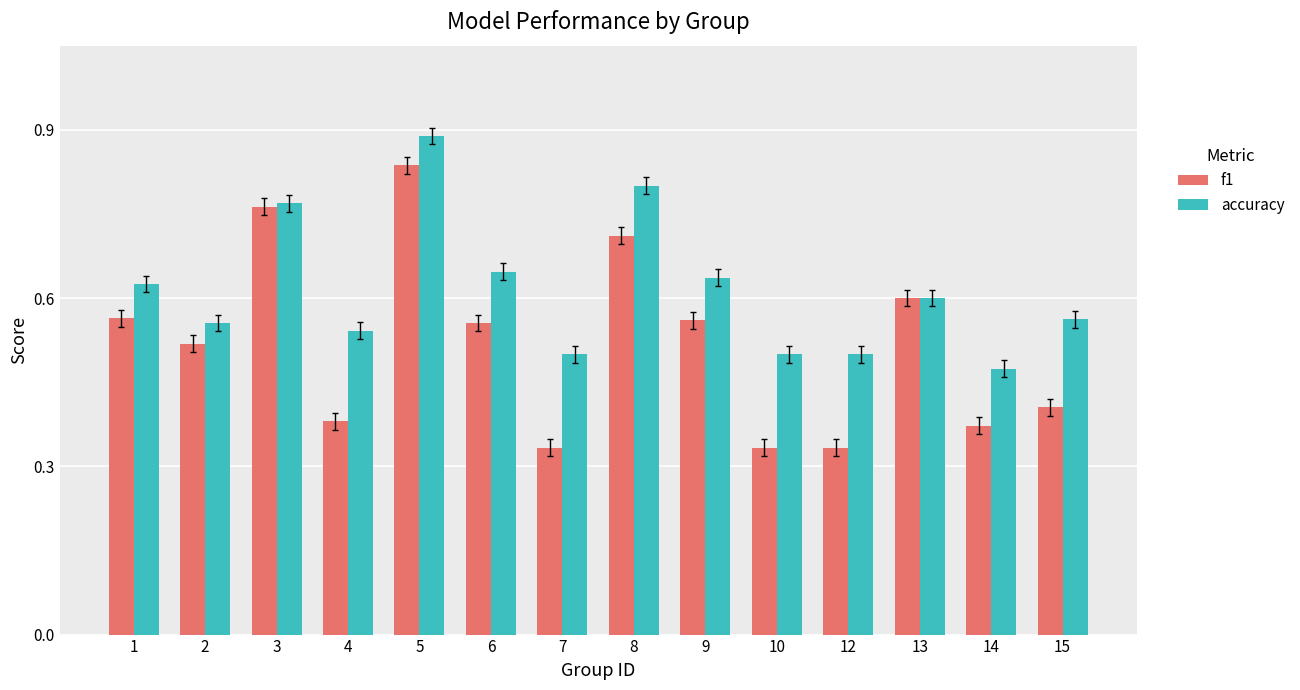

Is it true that accuracy equals 0.3 at 7?

False